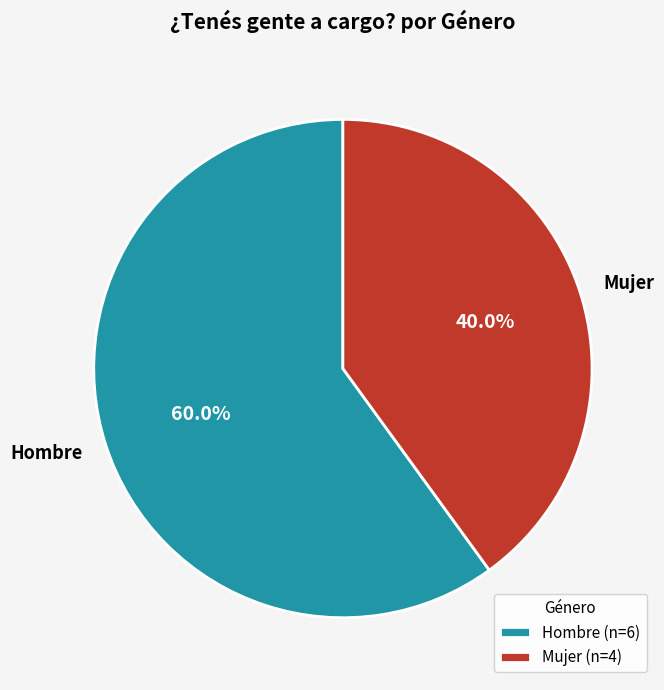

Which category has the smallest portion of the pie?

Mujer